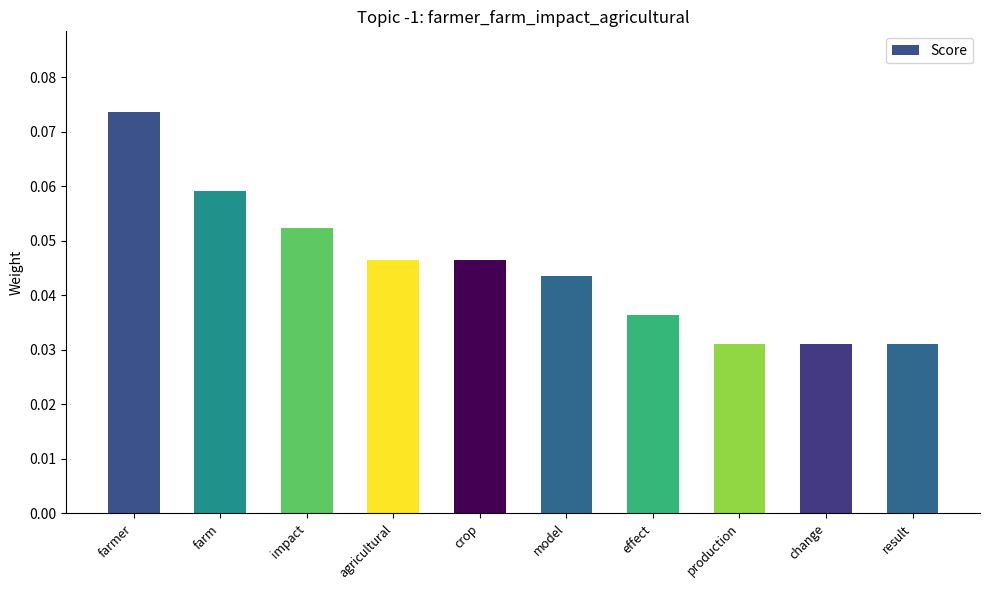

What is the label of the 4th bar from the right?

effect